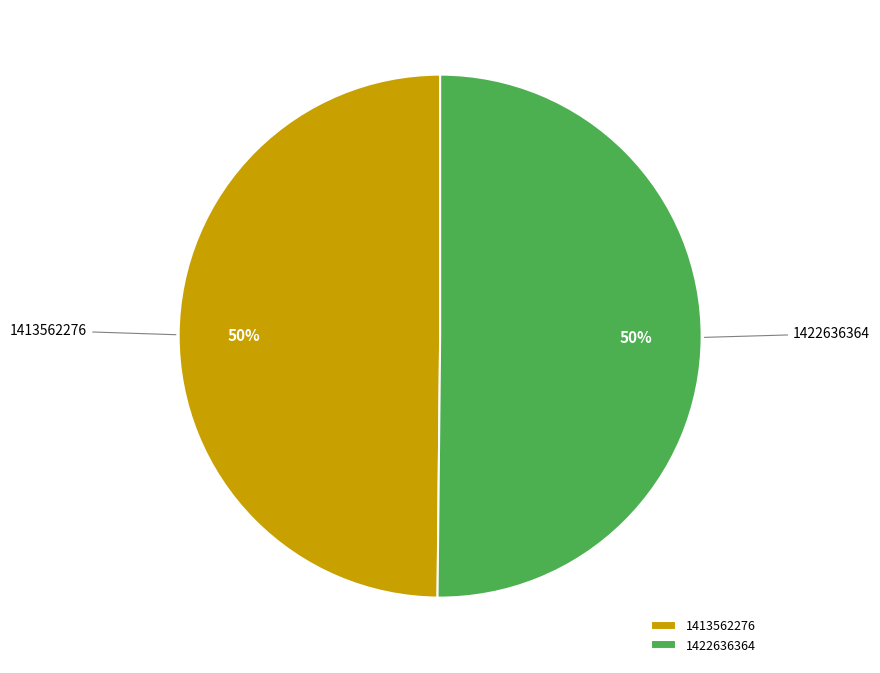

The 1422636364 slice represents 50% of the pie. True or false?

True